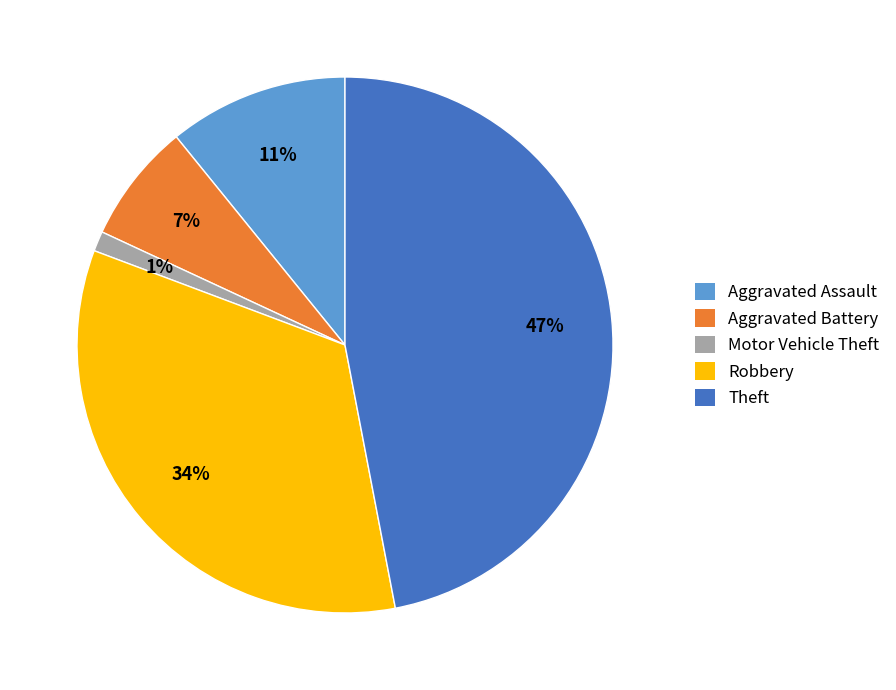

Combined, do Theft and Aggravated Battery account for over 50%?

Yes